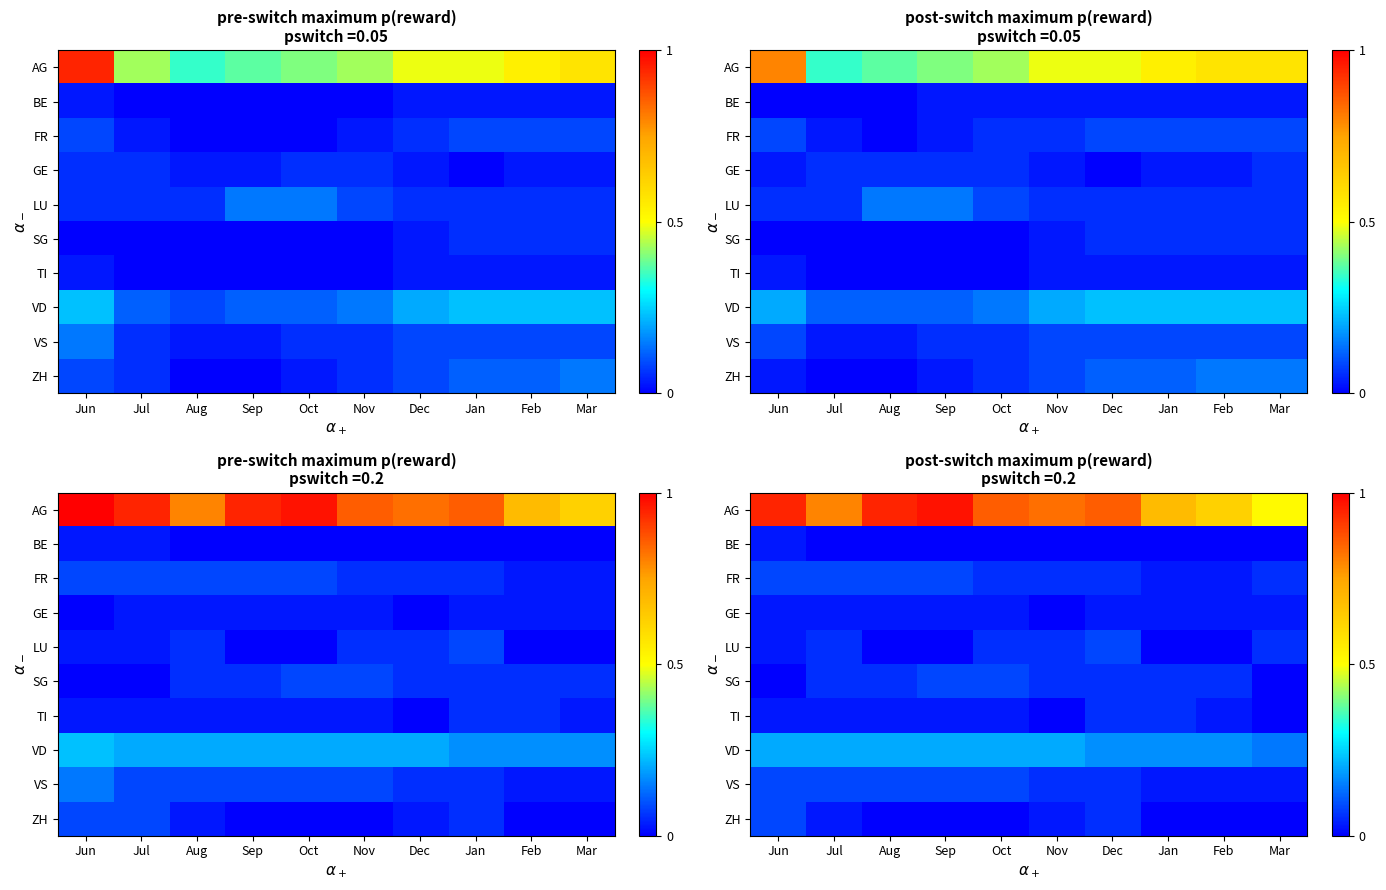

Between Feb and Jun, which is larger?

Jun